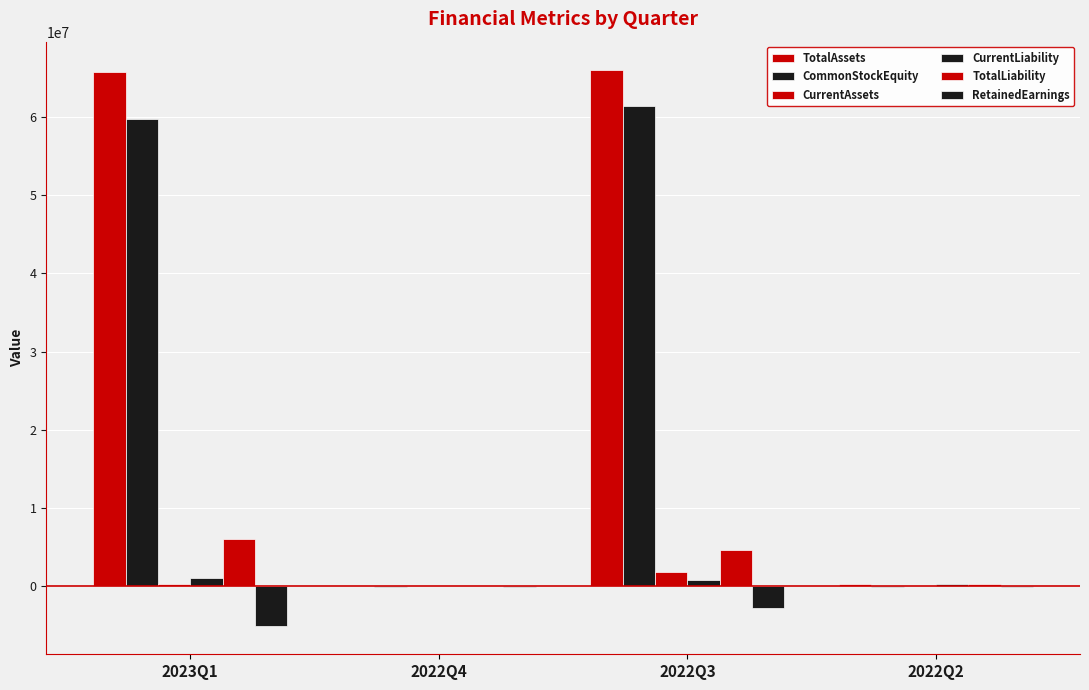

What is the difference between the maximum and minimum values in the TotalLiability series?

6045983.1